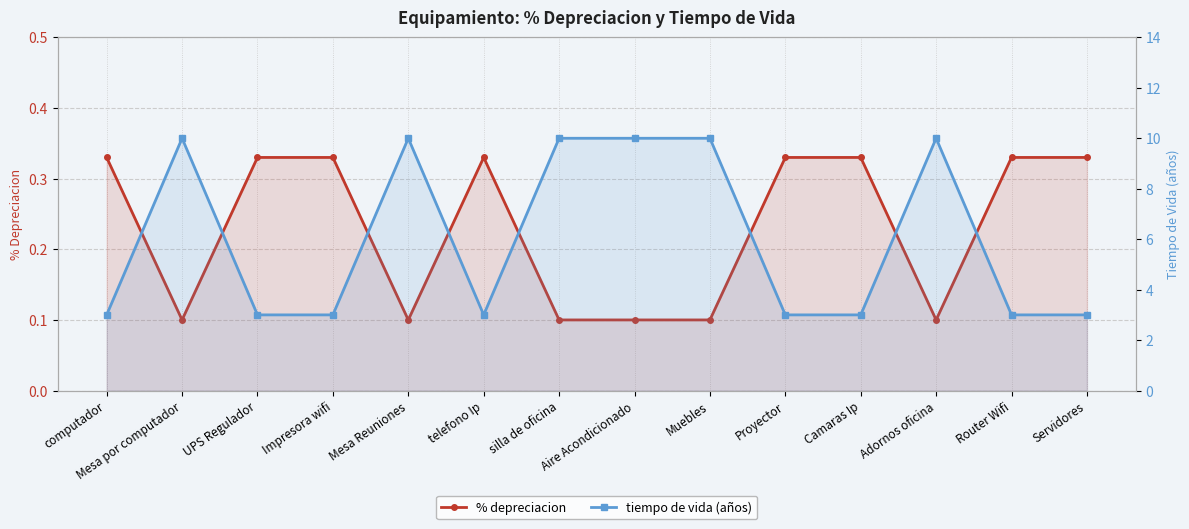

What is the greatest value displayed?

10.0